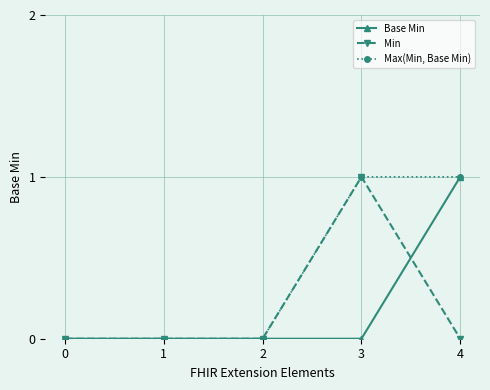

What is the difference between the maximum and minimum values in the Base Min series?

1